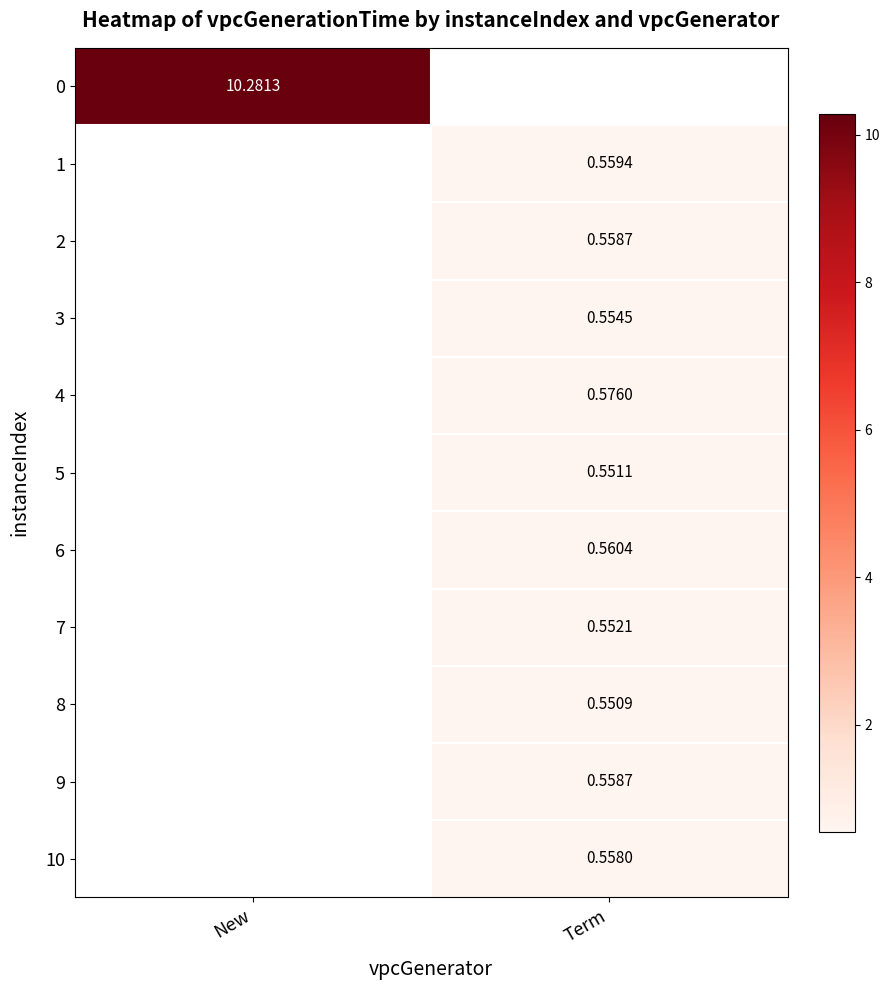

Which has a higher value, Term or New?

New